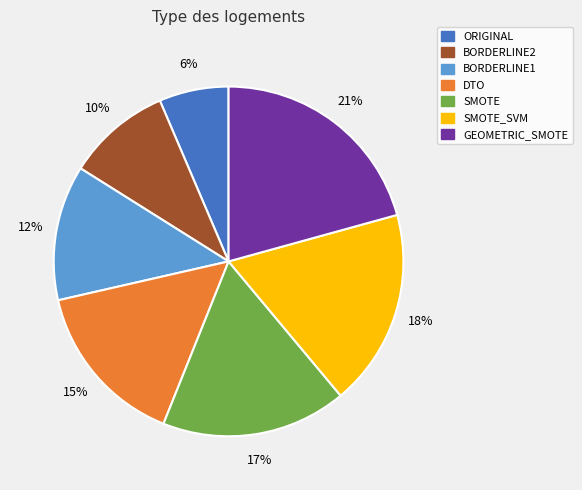

Does any single category account for the majority?

No